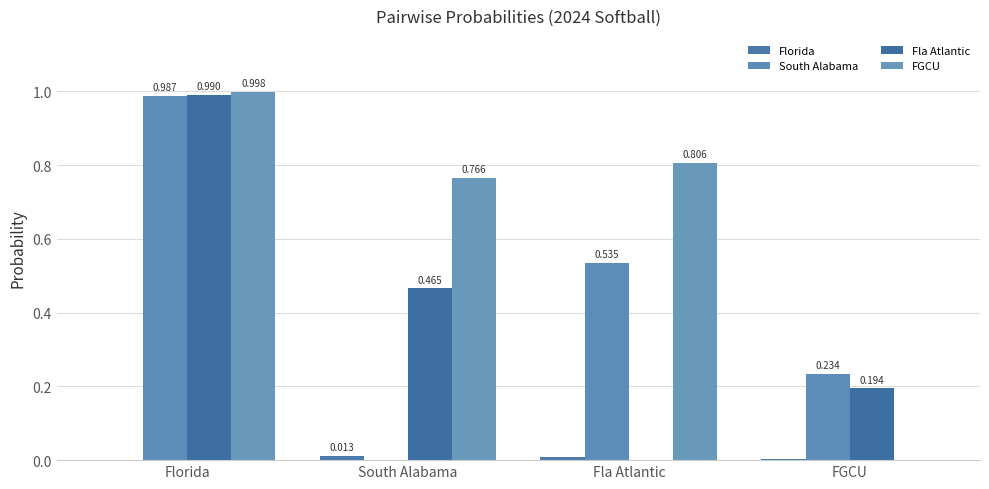

How many data points does each series have?

4